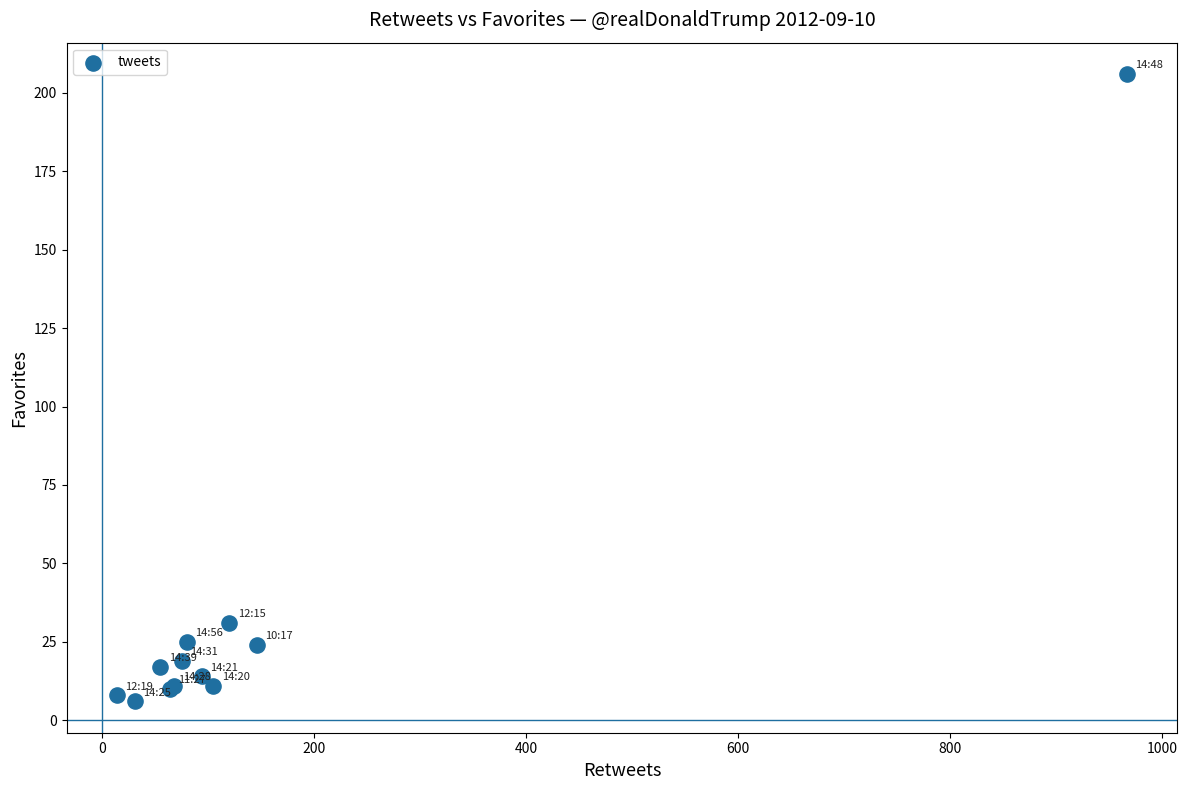

What Y value in the scatter plot is closest to 106?

31